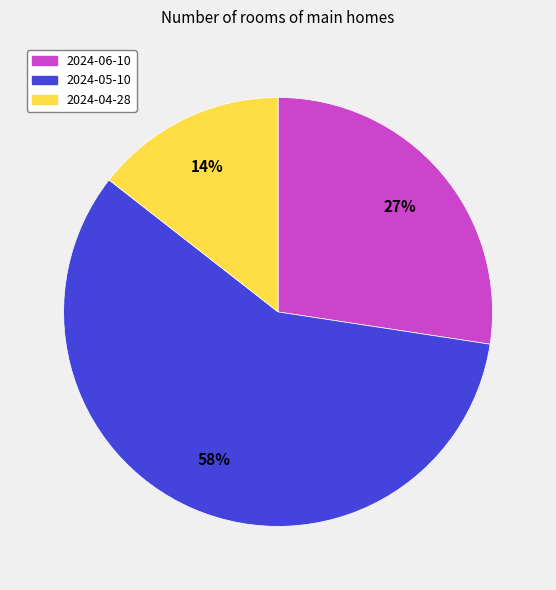

Does 2024-05-10 represent more than half of the total?

Yes